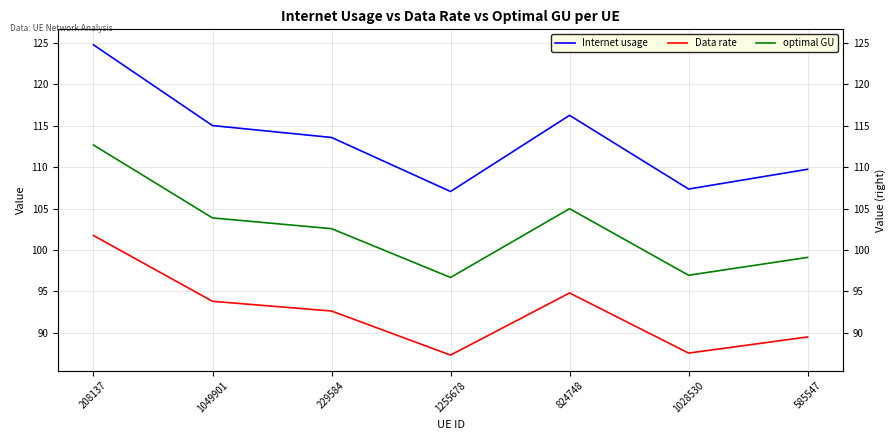

What is the sum of the optimal GU values at 1028530 and 585547?

196.1